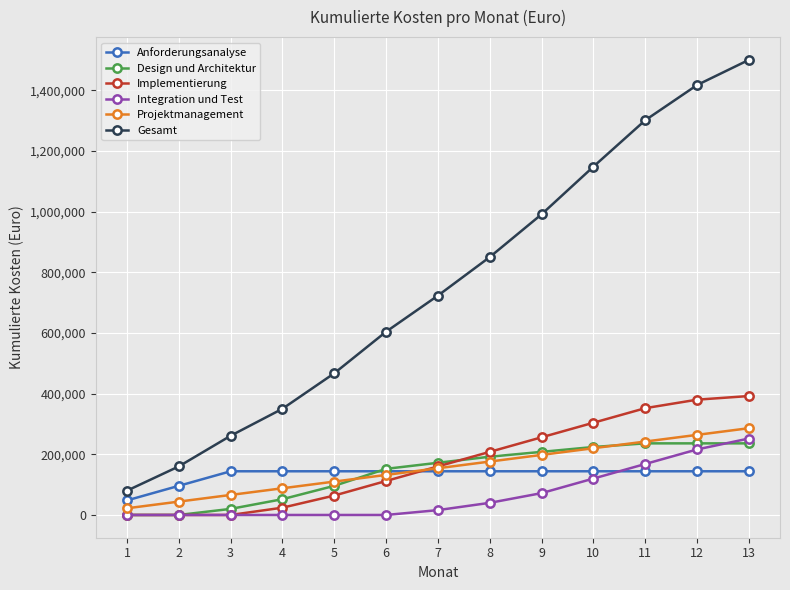

How many lines are shown in the chart?

6